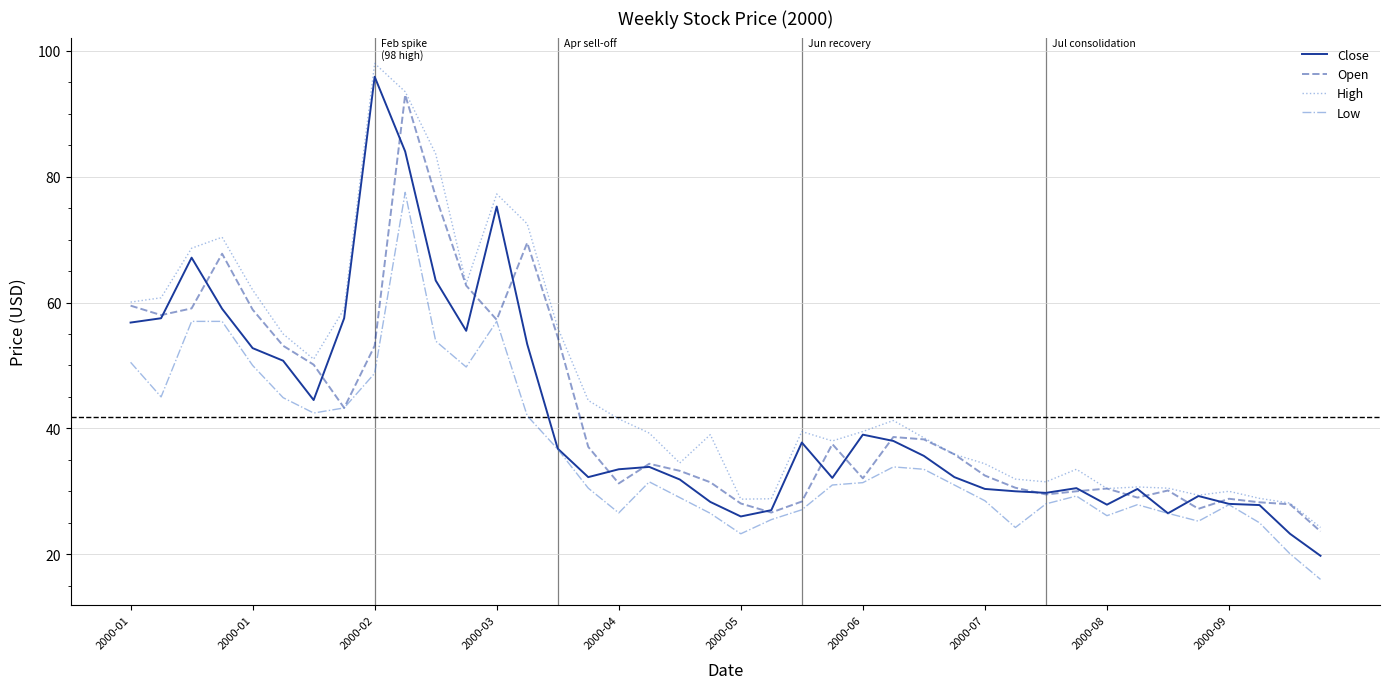

How many lines are shown in the chart?

4